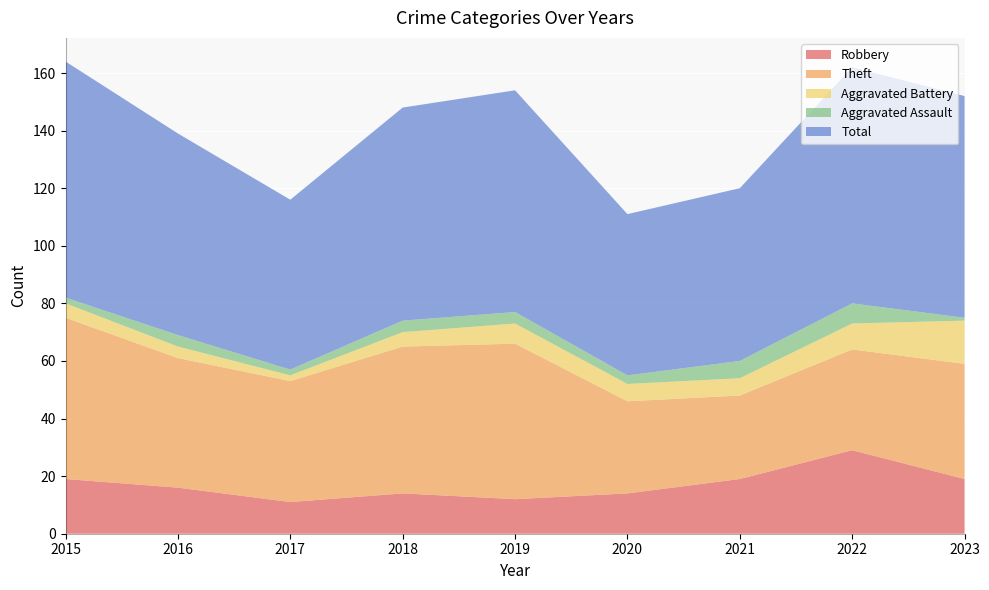

Reading left to right, list all the values displayed in this chart.

Robbery: 19	16	11	14	12	14	19	29	19
Theft: 56	45	42	51	54	32	29	35	40
Aggravated Battery: 5	4	2	5	7	6	6	9	15
Aggravated Assault: 2	4	2	4	4	3	6	7	1
Total: 82	70	59	74	77	56	60	82	77